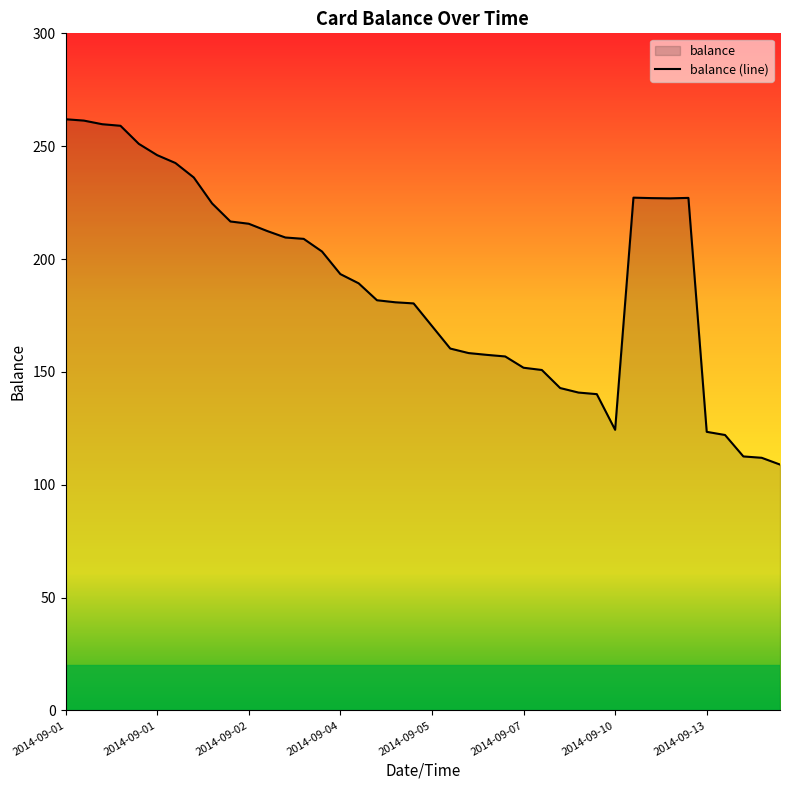

True or false: the data shows 261.3 at 2014-09-01 00:32.

True